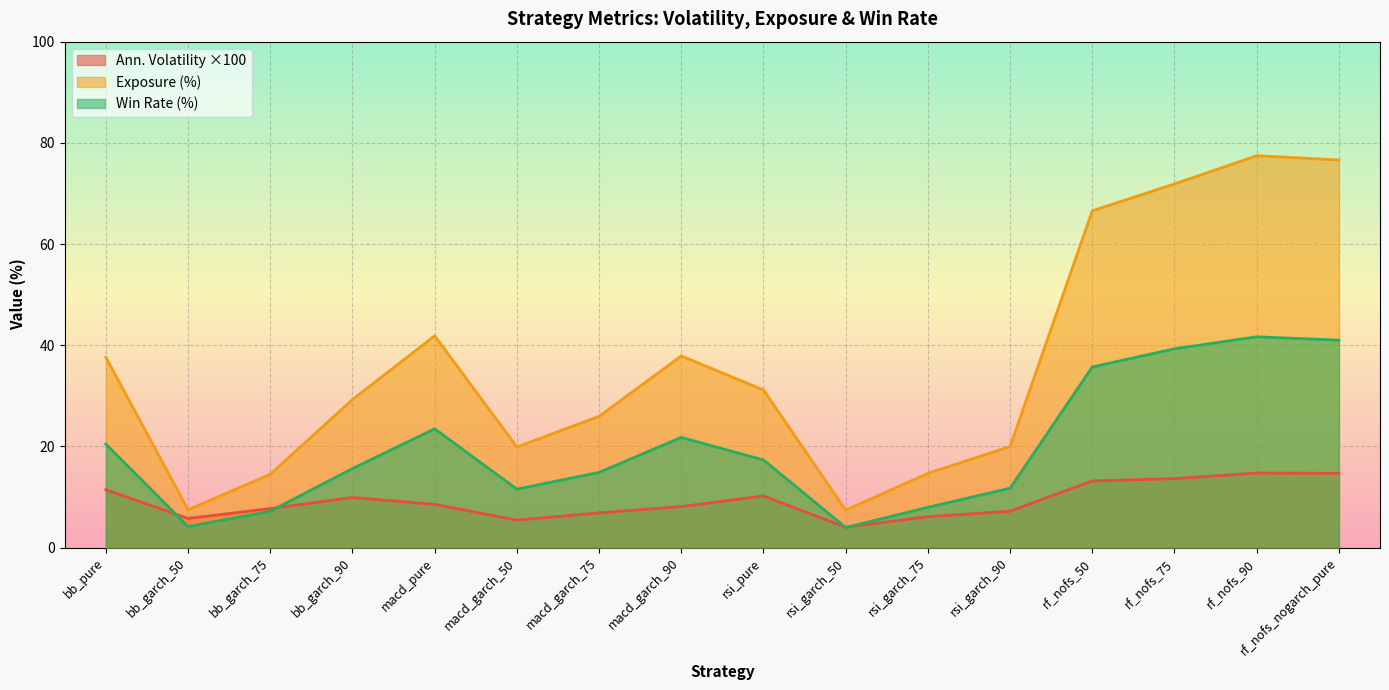

Which category has the highest value in the annualized_volatility series?

rf_nofs_90